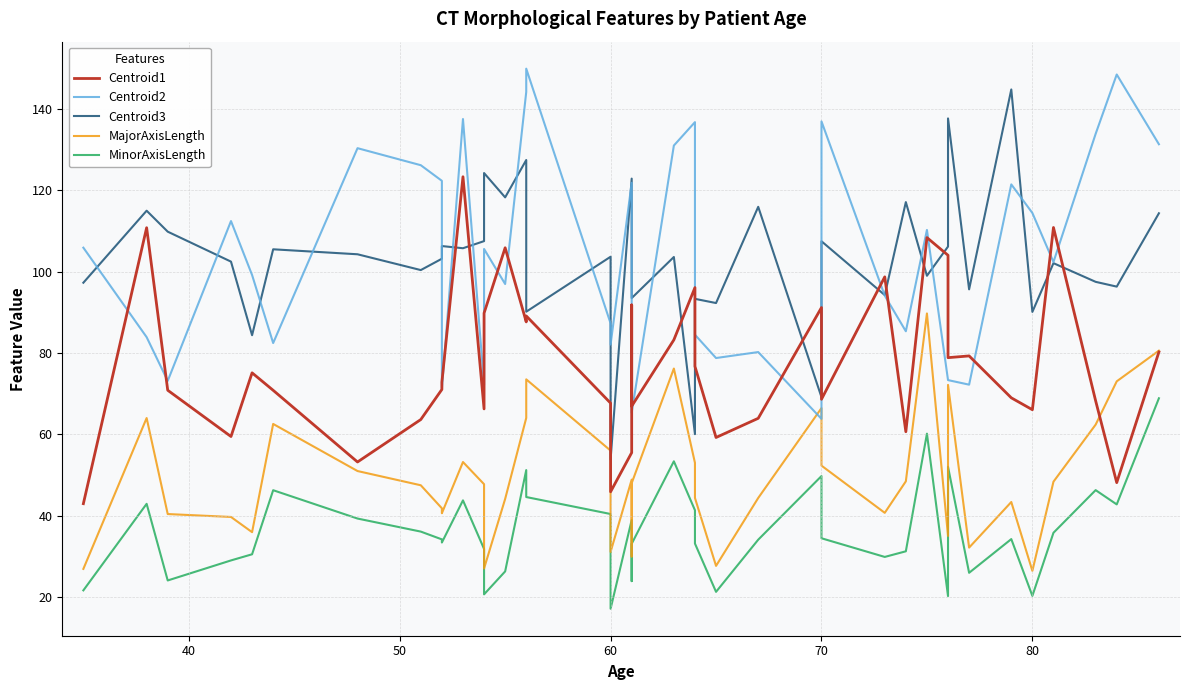

The Centroid3 series shows 49.4 at 90. True or false?

False